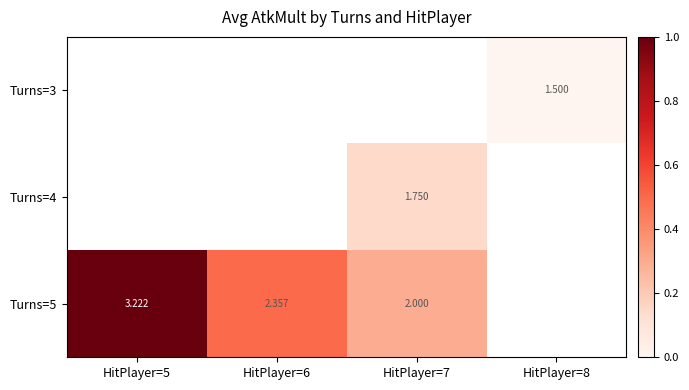

Is the value of Turns=4 at HitPlayer=7 greater than the value of Turns=5 at HitPlayer=6?

No